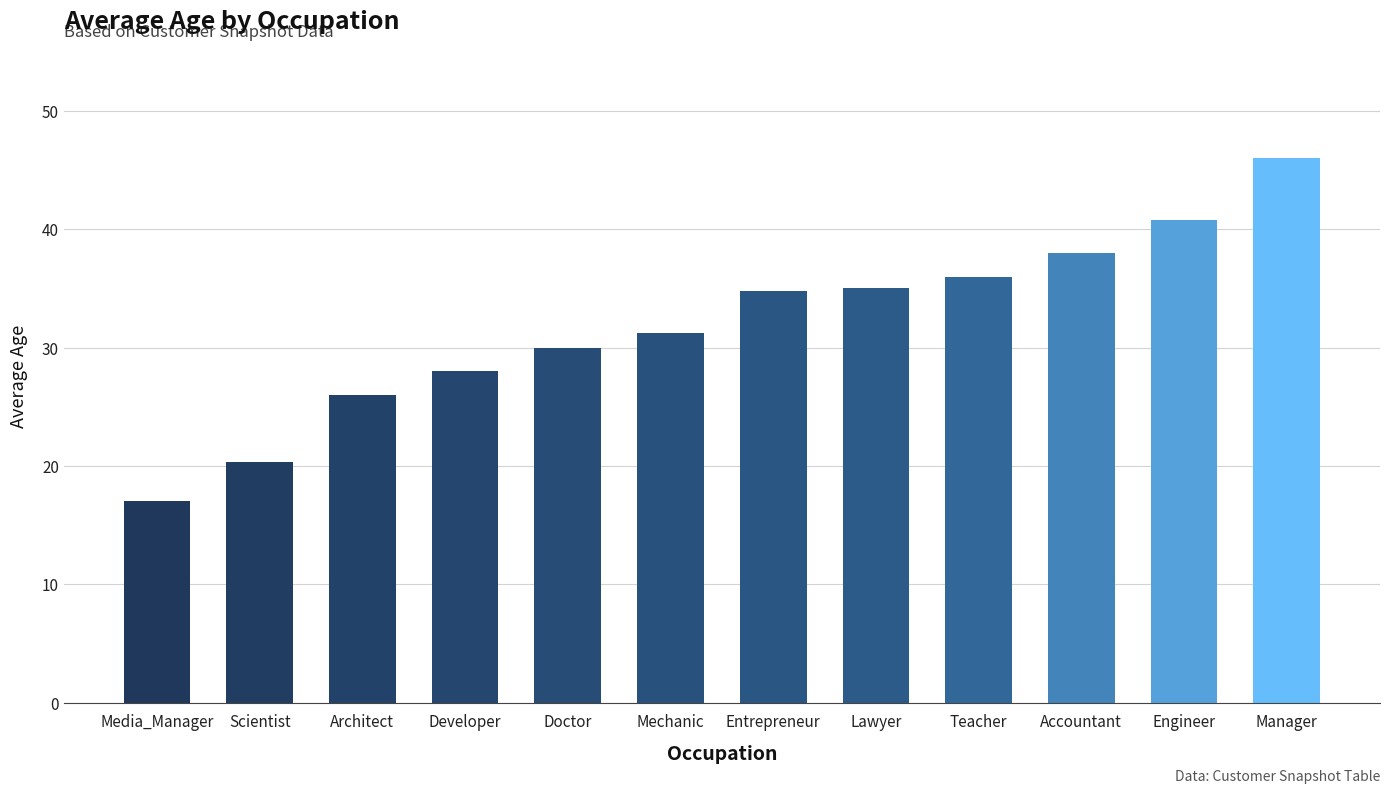

Is it true that the value at Developer is 28.0?

True